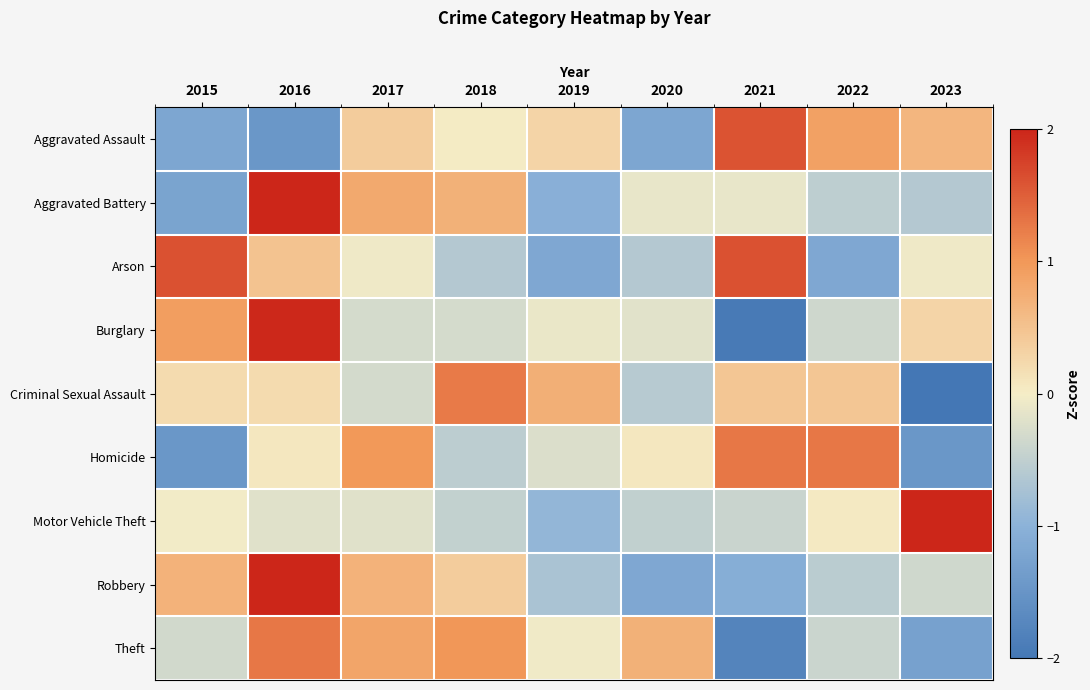

Reading left to right, what are all the values shown in this chart?

Aggravated Assault: 2015=-1.2	2016=-1.5	2017=0.4	2018=0.0	2019=0.3	2020=-1.2	2021=1.6	2022=0.9	2023=0.6
Aggravated Battery: 2015=-1.2	2016=2.1	2017=0.8	2018=0.7	2019=-1.0	2020=-0.1	2021=-0.1	2022=-0.5	2023=-0.6
Arson: 2015=1.6	2016=0.5	2017=-0.1	2018=-0.6	2019=-1.2	2020=-0.6	2021=1.6	2022=-1.2	2023=-0.1
Burglary: 2015=0.9	2016=2.0	2017=-0.3	2018=-0.3	2019=-0.1	2020=-0.2	2021=-1.9	2022=-0.4	2023=0.3
Criminal Sexual Assault: 2015=0.2	2016=0.2	2017=-0.3	2018=1.3	2019=0.7	2020=-0.6	2021=0.5	2022=0.5	2023=-2.4
Homicide: 2015=-1.5	2016=0.1	2017=1.0	2018=-0.5	2019=-0.2	2020=0.1	2021=1.3	2022=1.3	2023=-1.5
Motor Vehicle Theft: 2015=-0.0	2016=-0.2	2017=-0.2	2018=-0.5	2019=-0.9	2020=-0.5	2021=-0.4	2022=0.0	2023=2.7
Robbery: 2015=0.7	2016=2.1	2017=0.7	2018=0.4	2019=-0.7	2020=-1.2	2021=-1.1	2022=-0.6	2023=-0.3
Theft: 2015=-0.3	2016=1.3	2017=0.8	2018=1.0	2019=-0.0	2020=0.7	2021=-1.8	2022=-0.4	2023=-1.3